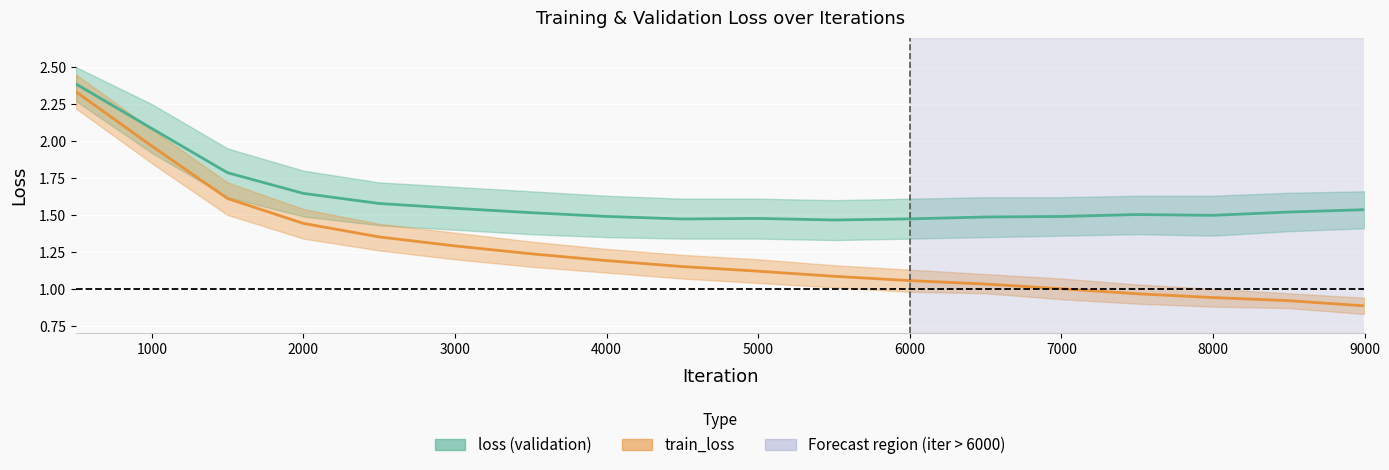

Is the value of loss at 16 greater than the value of train_loss at 14?

Yes